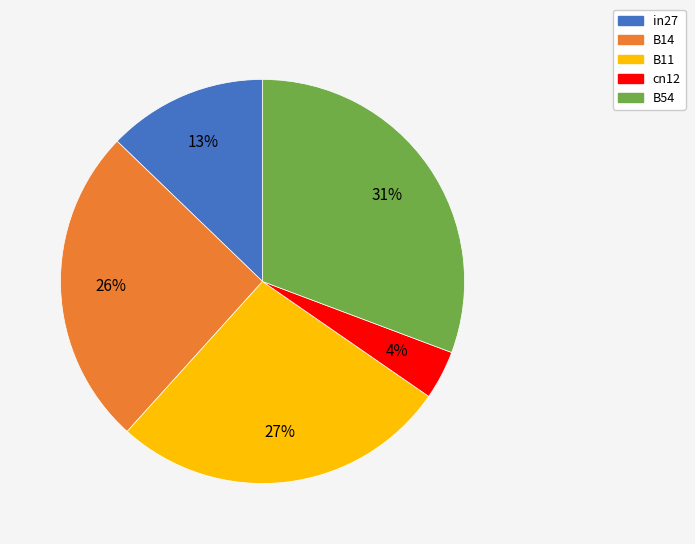

To the nearest percent, what percentage of the pie is in27?

13%